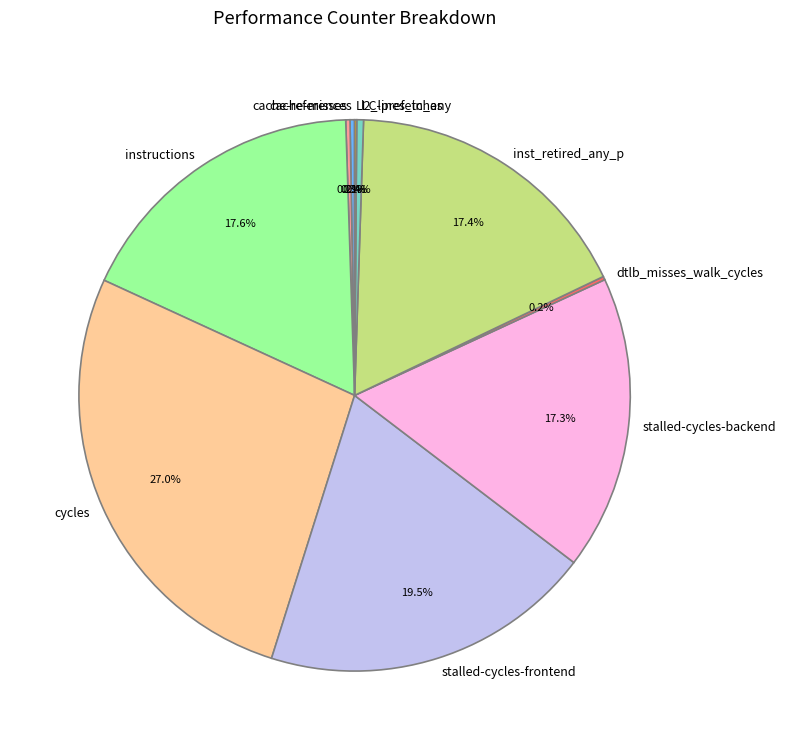

Between instructions and cycles, which is larger?

cycles